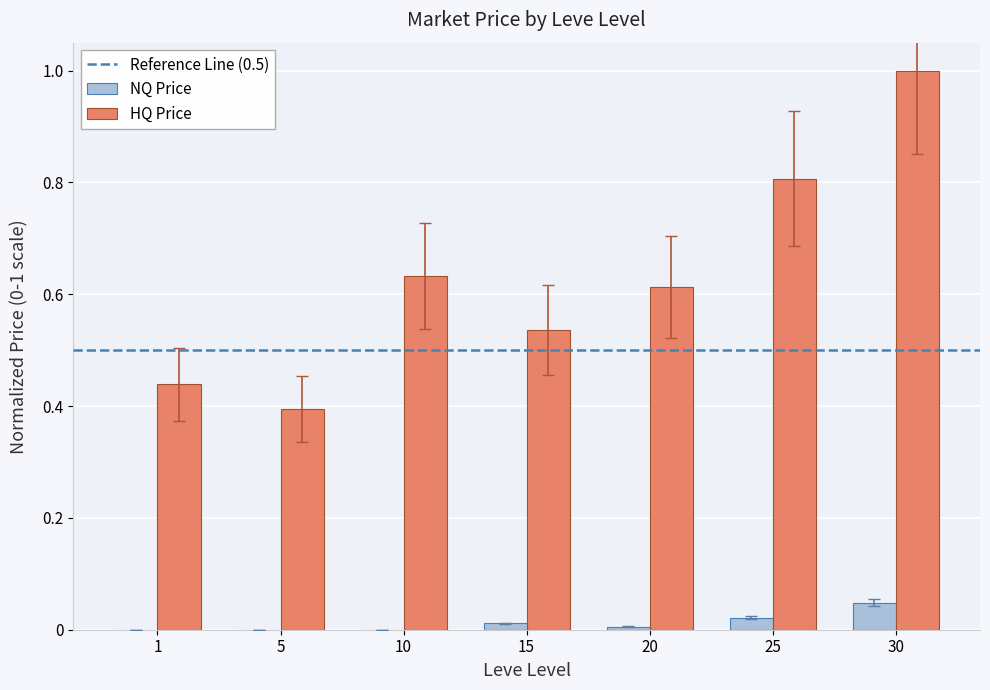

The value of NQ Price at 20 is 0.0. True or false?

True